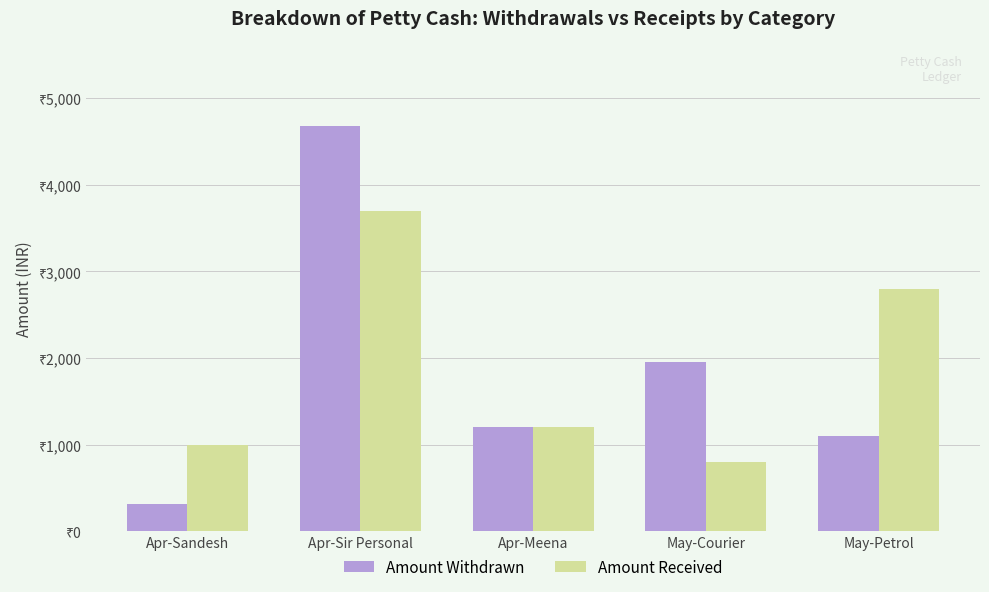

Are the bars horizontal?

No